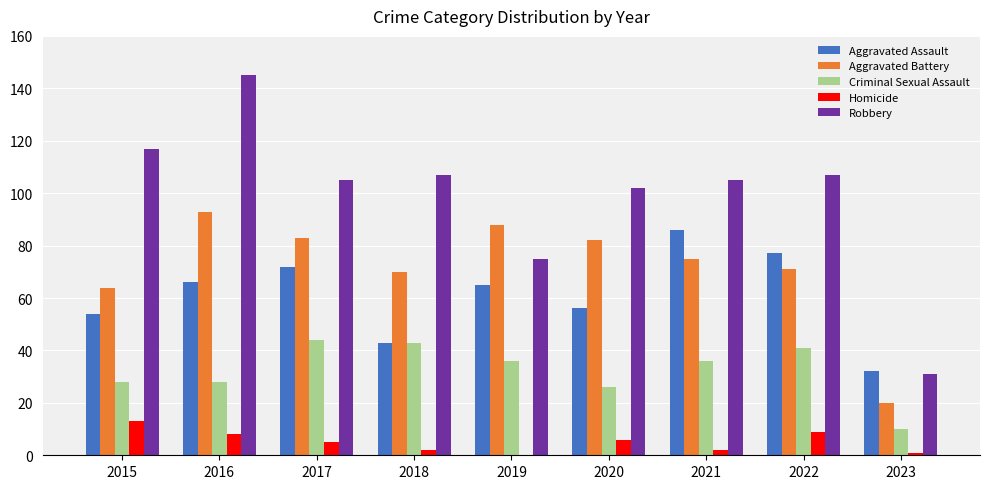

At which label does Aggravated Assault reach its peak?

2021